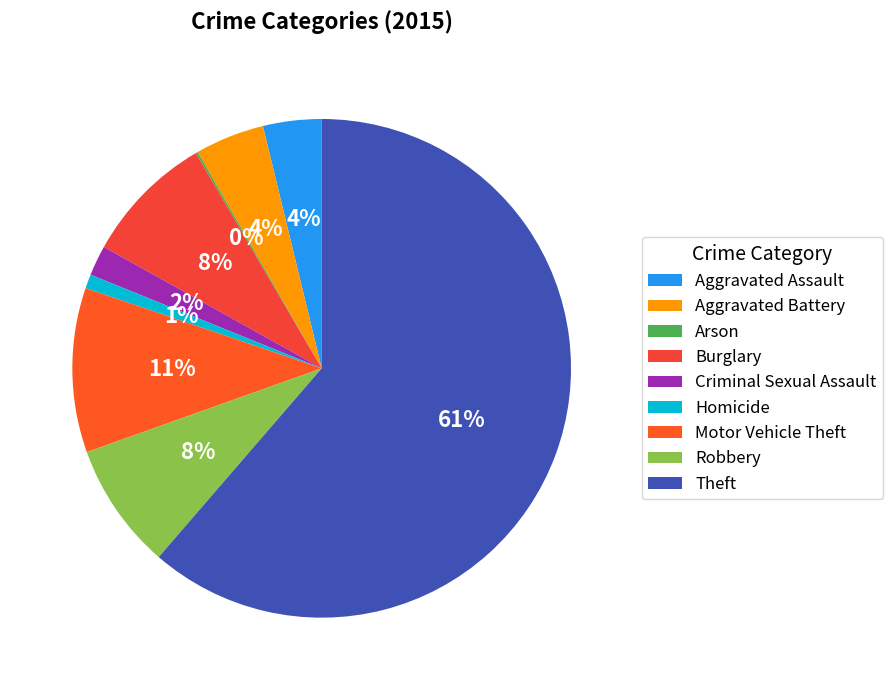

Does Burglary account for over 50% of the chart?

No